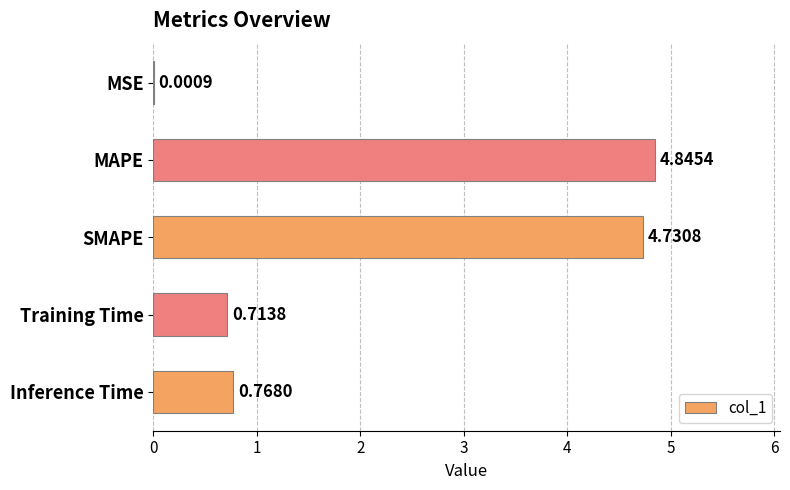

Which label corresponds to the largest value in the chart?

MAPE